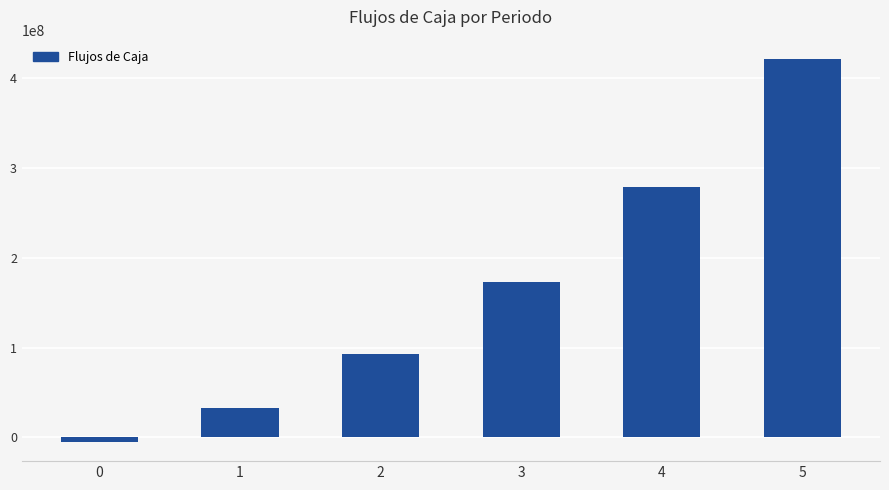

What is the value of the 5th bar from the left?

278962247.5